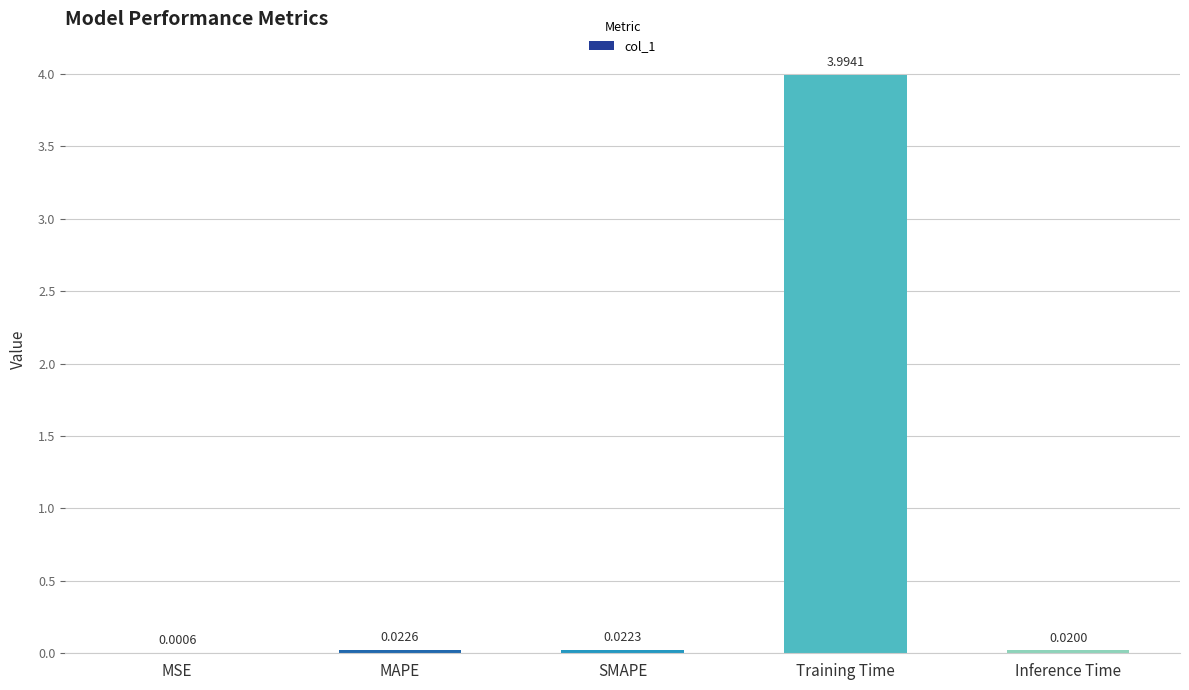

What is the greatest value displayed?

4.0